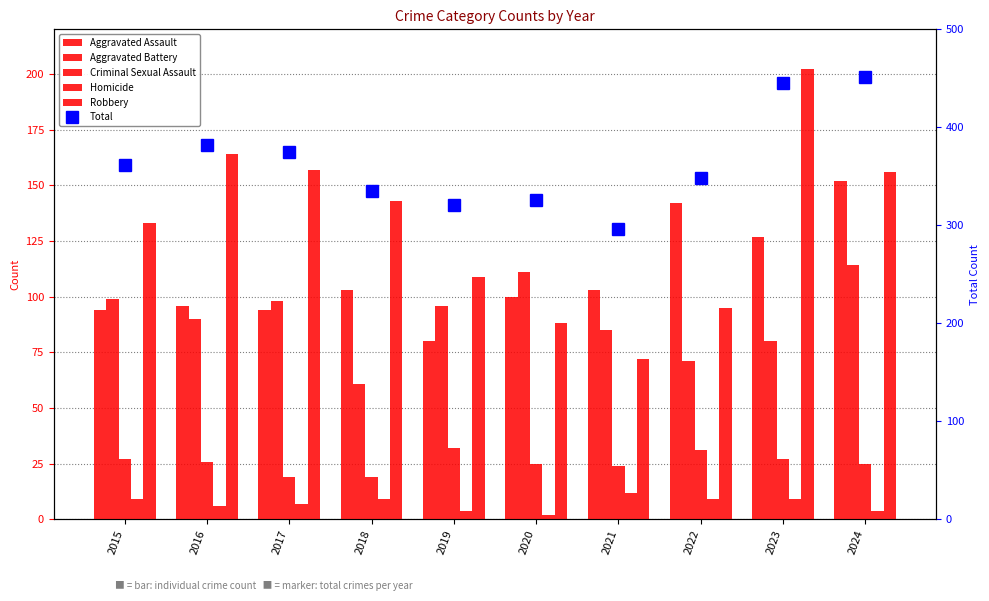

Does the chart contain stacked bars?

No